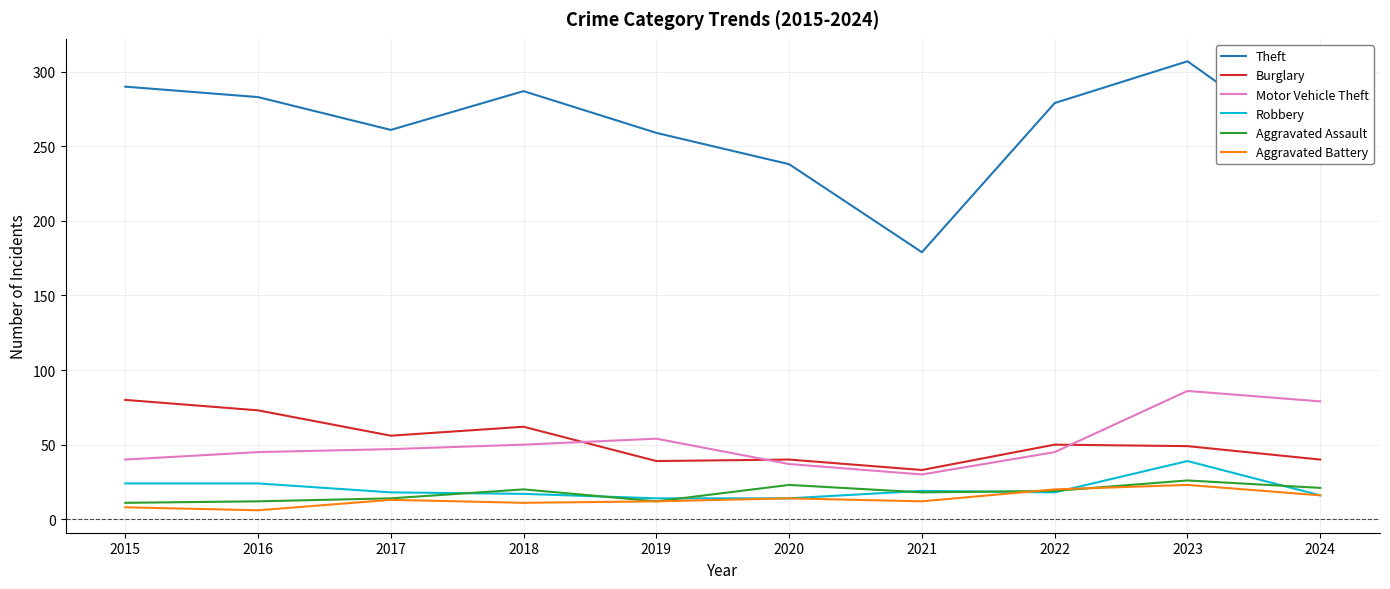

What is the maximum value shown in the chart?

307